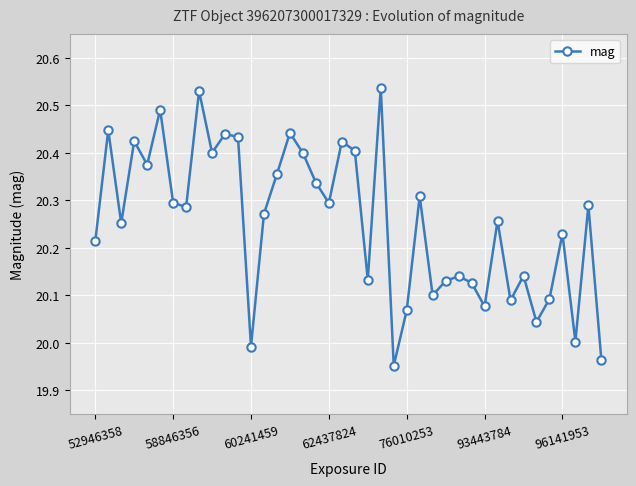

What is the sum of all values?

810.2